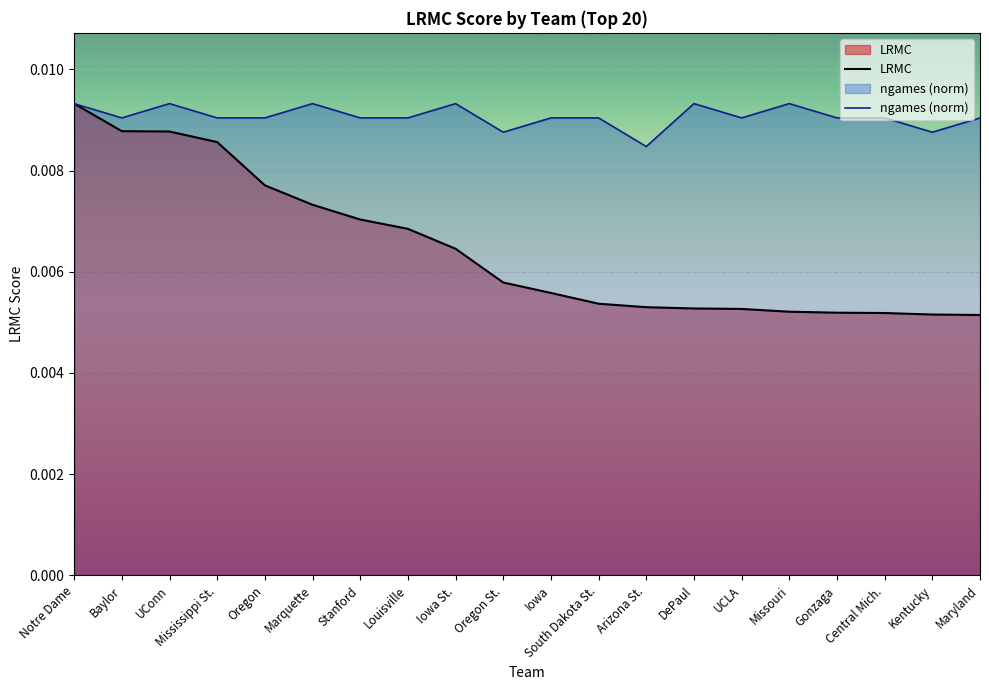

Between Baylor and UConn, which series saw the biggest shift?

ngames (norm)